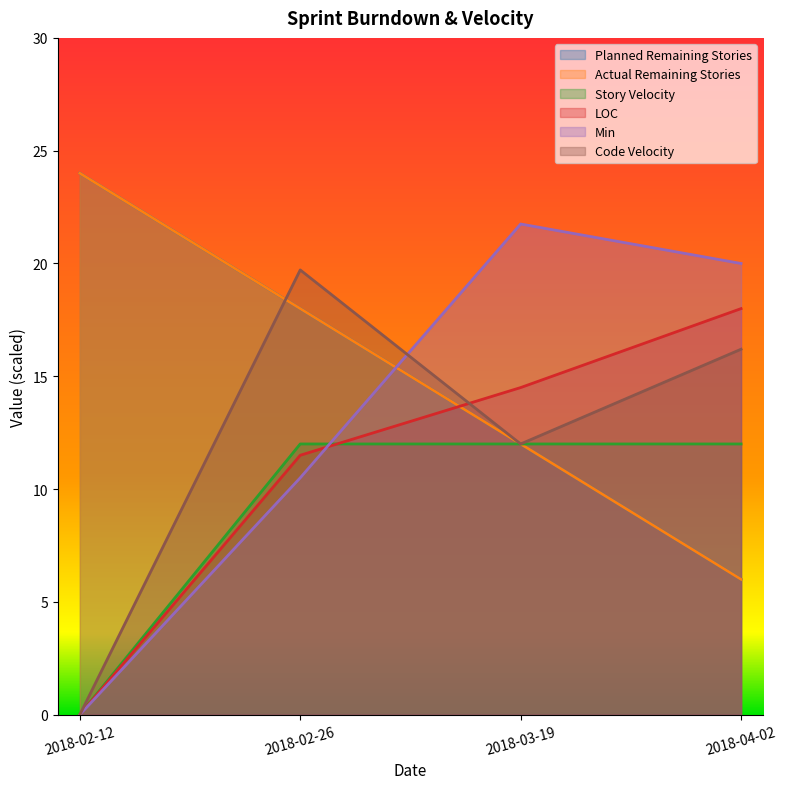

What is the label of the 1st point from the right?

2018-04-02